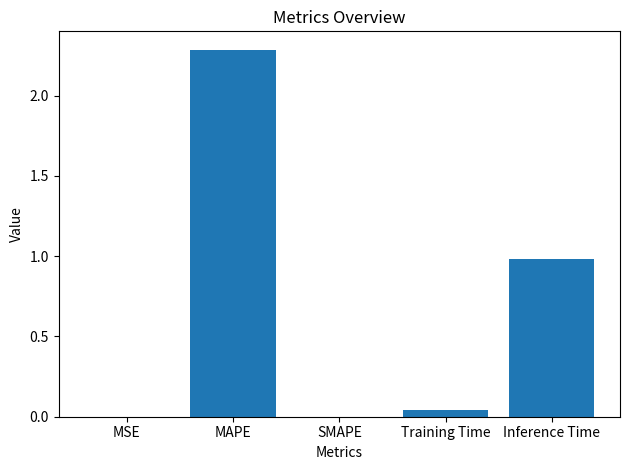

How many series are shown in this chart?

1